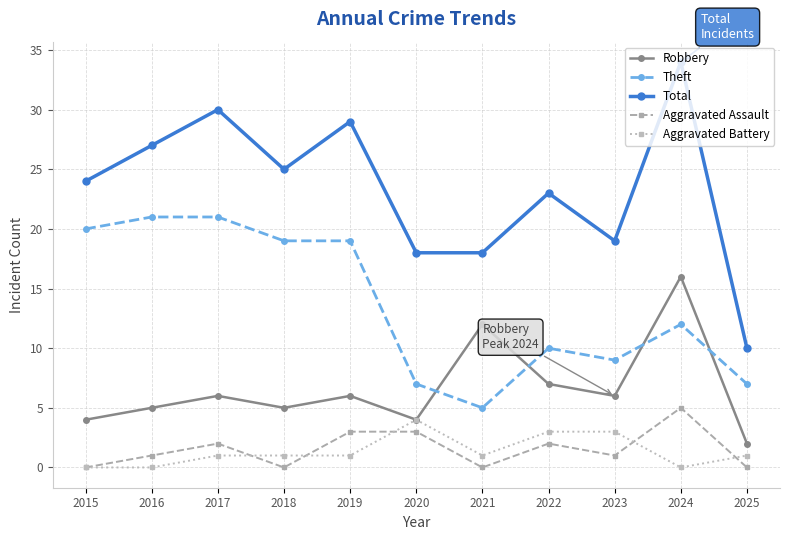

What is the difference between the maximum and minimum values in the Total series?

24